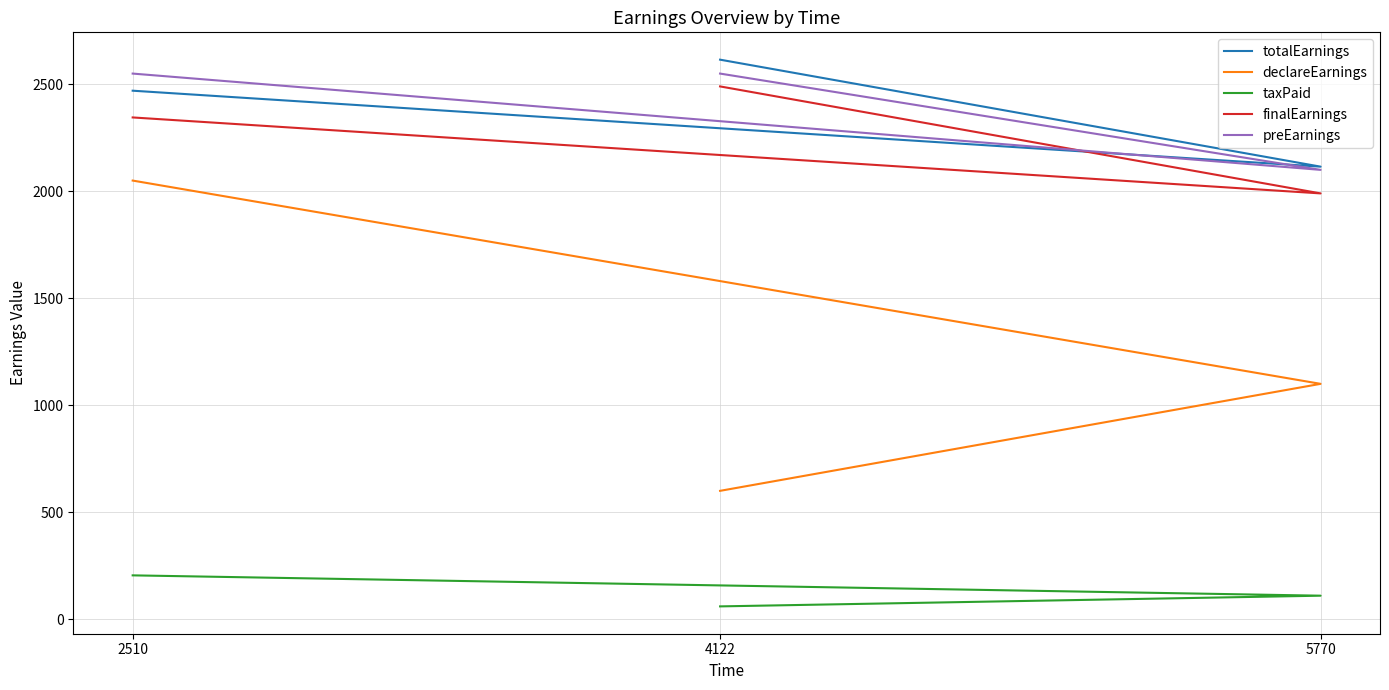

What is the minimum value shown in the chart?

60